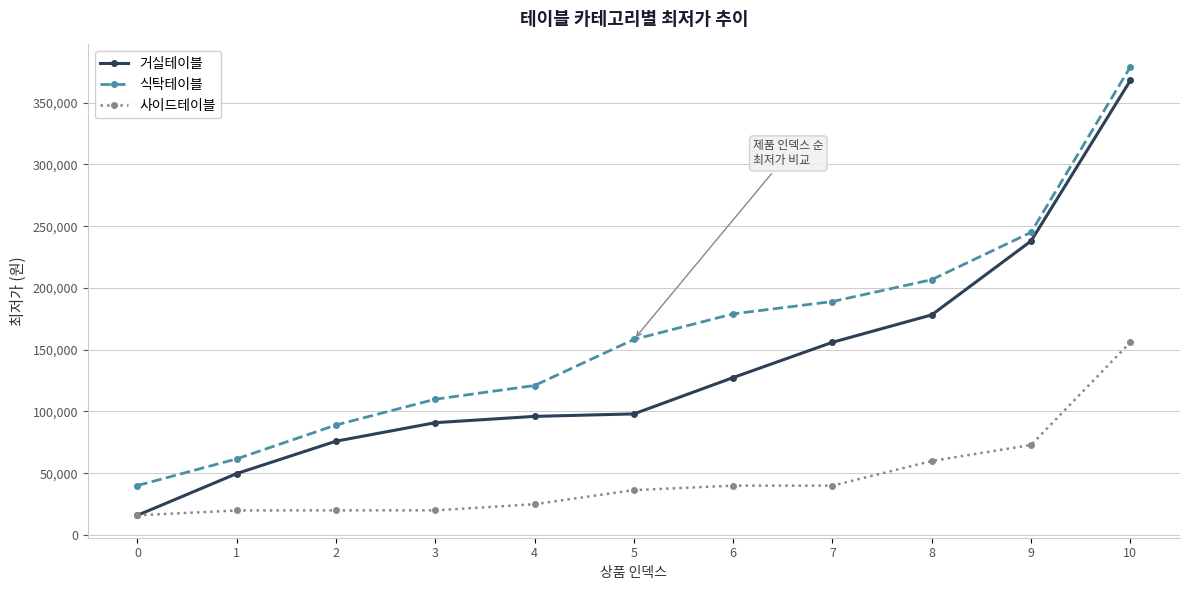

How many data points in 사이드테이블 are less than 36290?

5